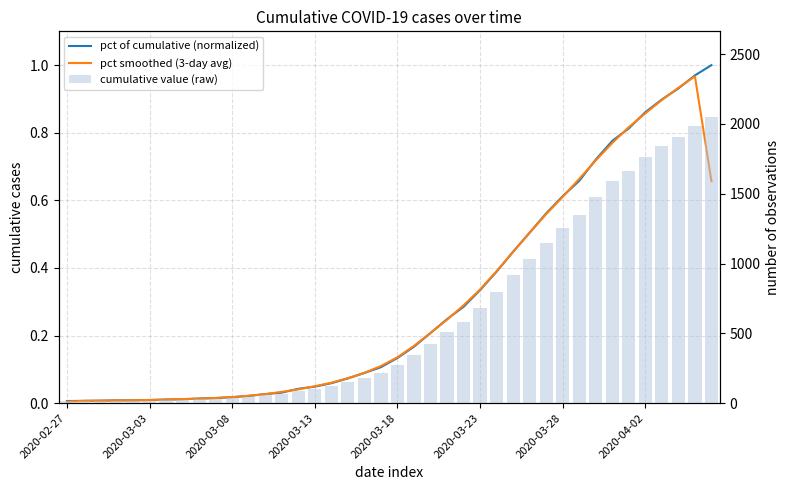

Does the chart contain stacked bars?

No